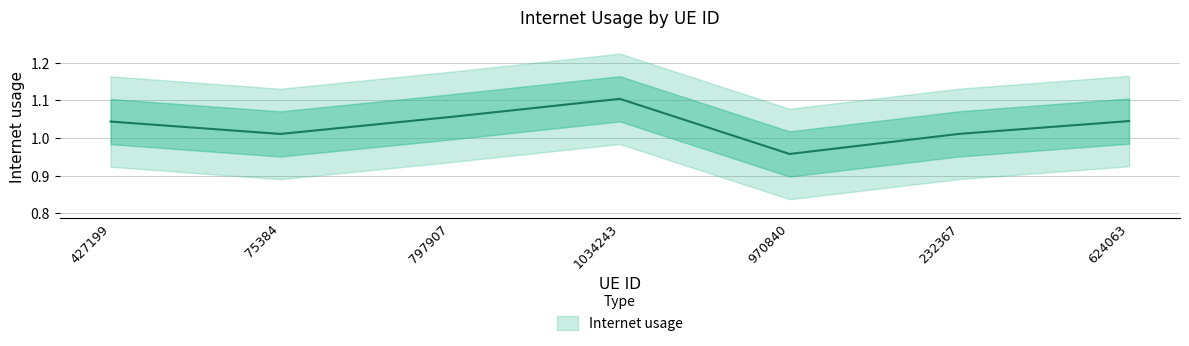

Rank the categories by value from lowest to highest.

970840, 75384, 232367, 427199, 624063, 797907, 1034243